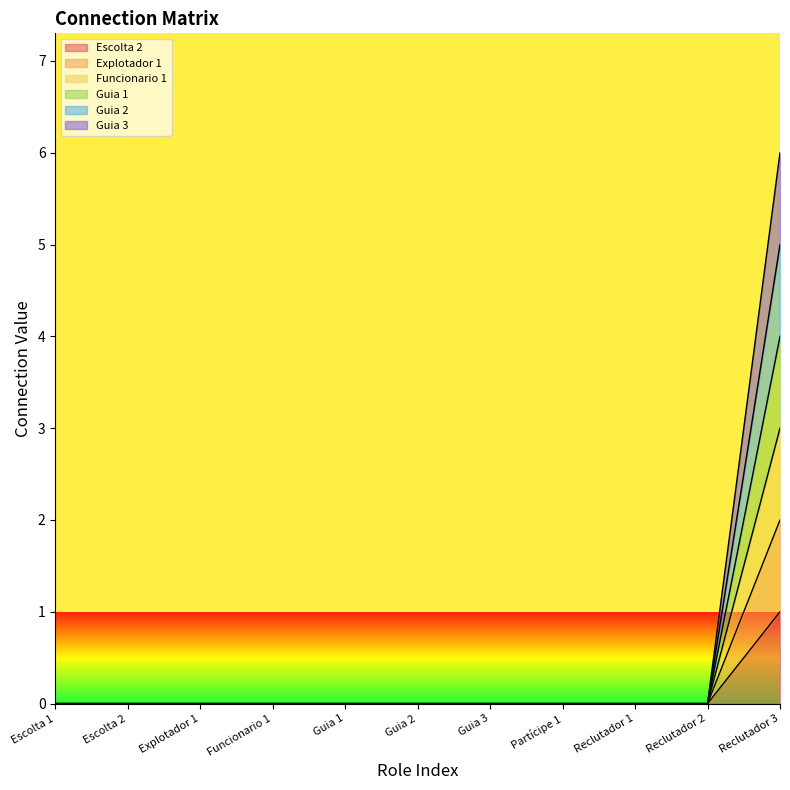

True or false: Explotador 1 and Guia 1 intersect in this chart.

False